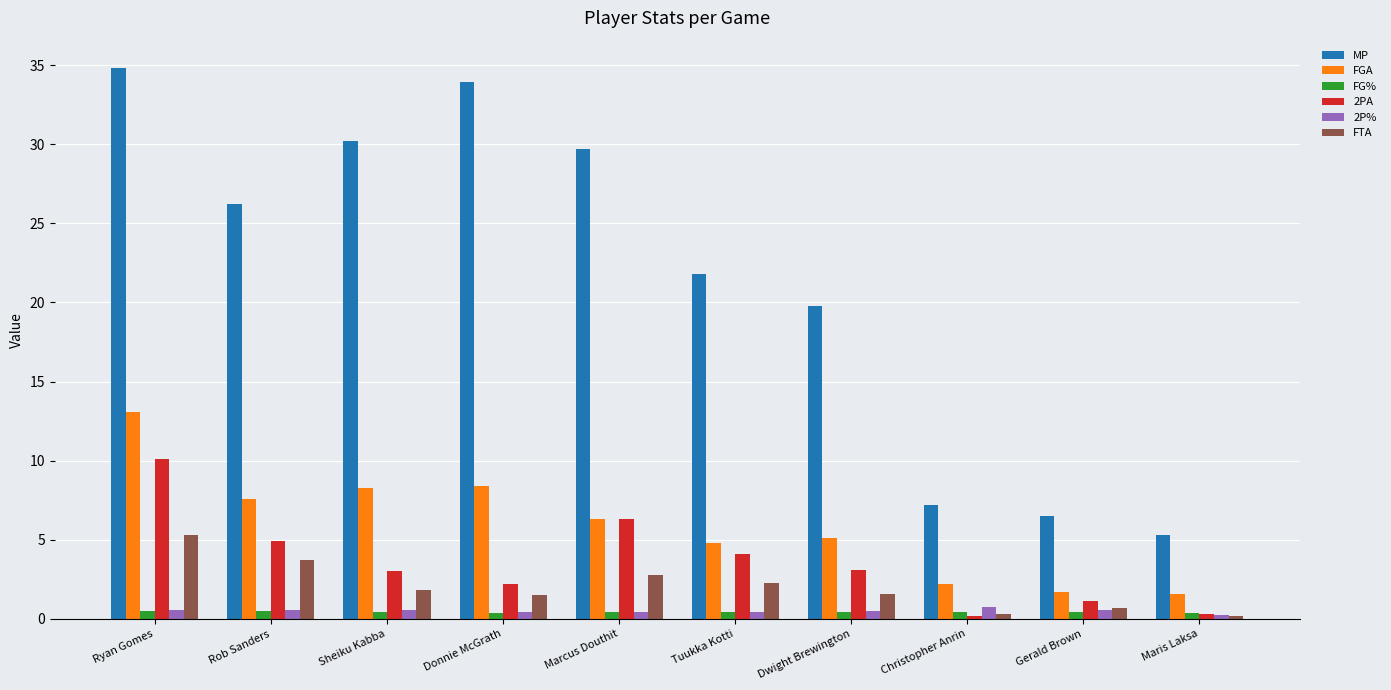

What is the label of the 5th bar from the left?

Marcus Douthit